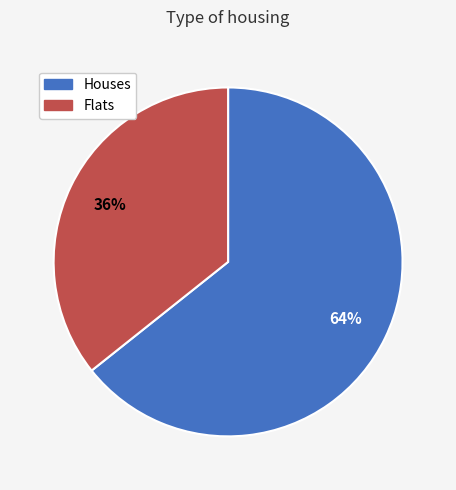

Combined, do Houses and Flats account for over 50%?

Yes